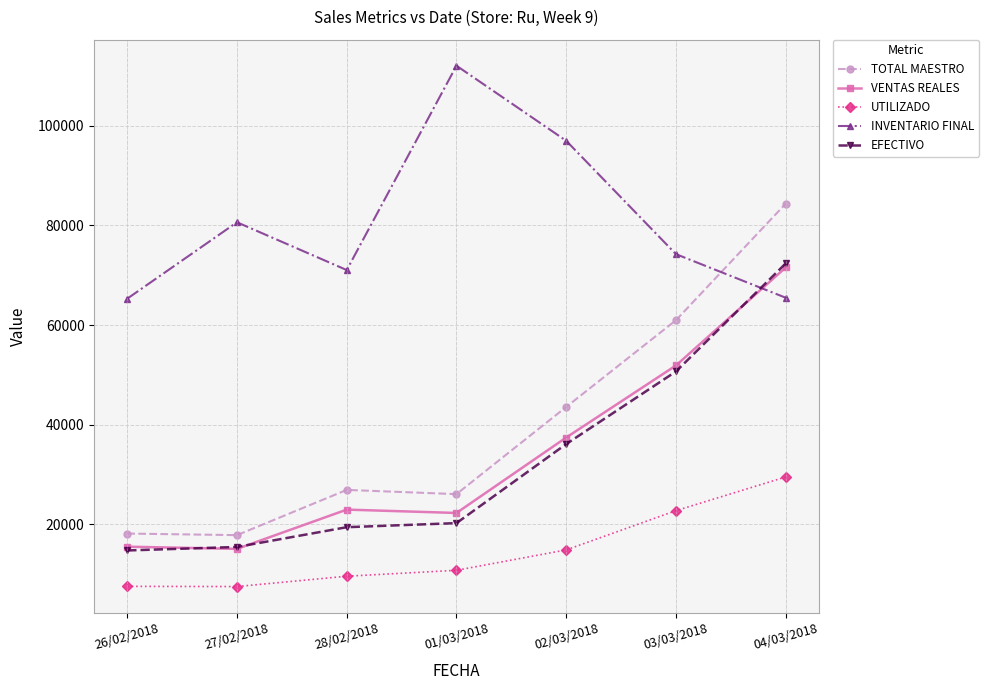

What are all the series names shown in the legend?

TOTAL MAESTRO, VENTAS REALES, UTILIZADO, INVENTARIO FINAL, EFECTIVO